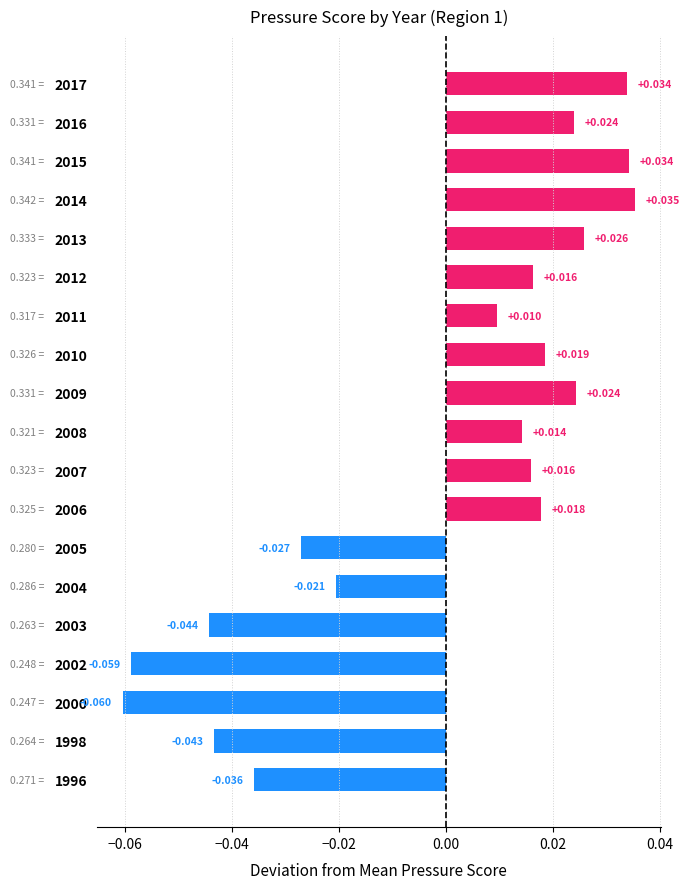

At which label is the value closest to 0?

2011